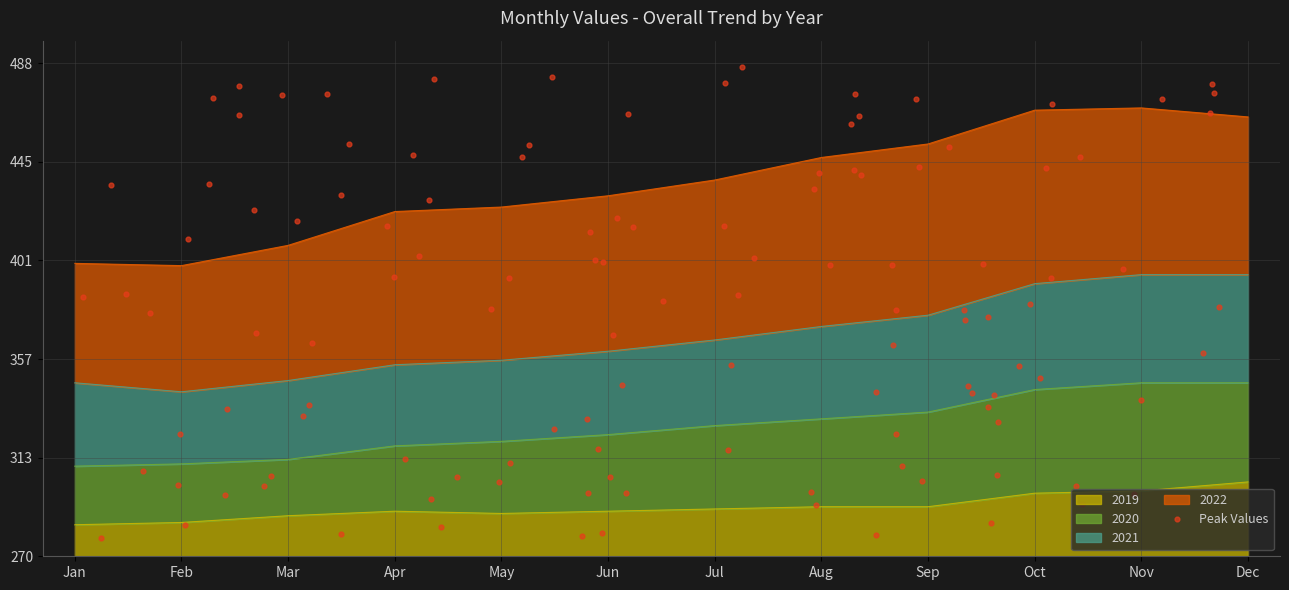

What is the total value across all series at Mar?

156